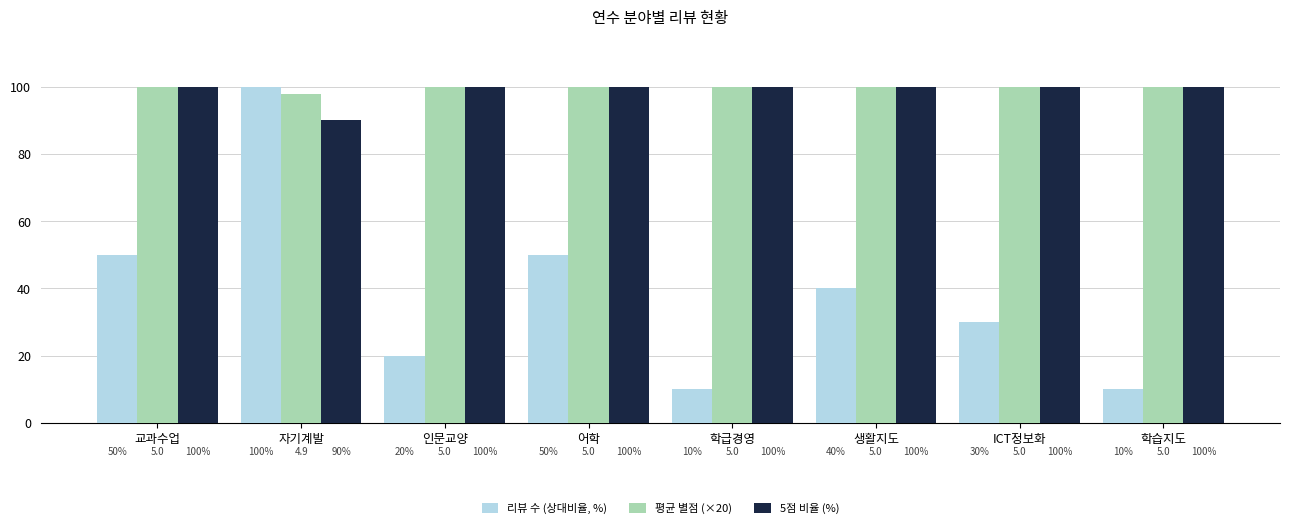

What is the minimum value shown in the chart?

10